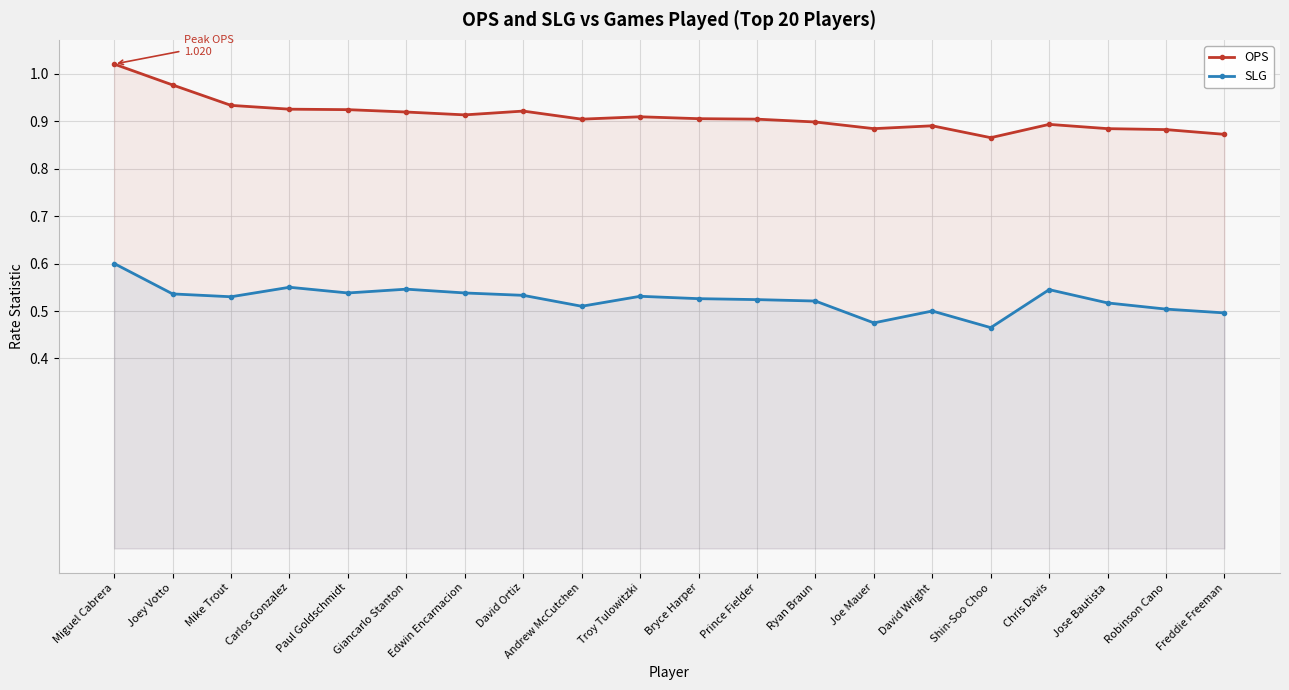

How many lines are shown in the chart?

2